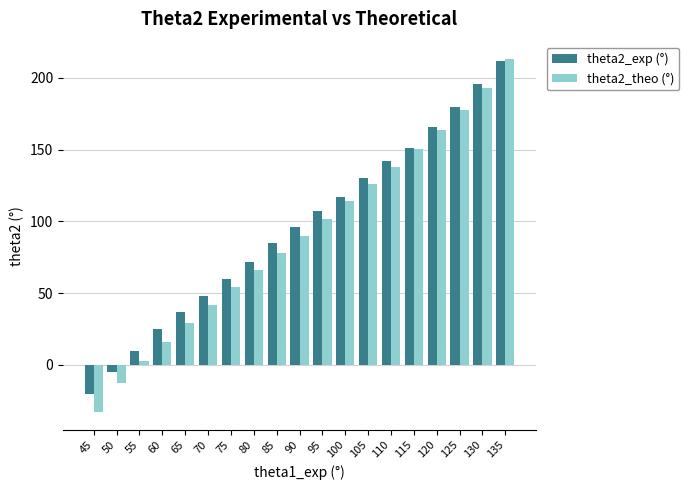

Rank the categories by theta2_theo (°) value from highest to lowest.

135, 130, 125, 120, 115, 110, 105, 100, 95, 90, 85, 80, 75, 70, 65, 60, 55, 50, 45